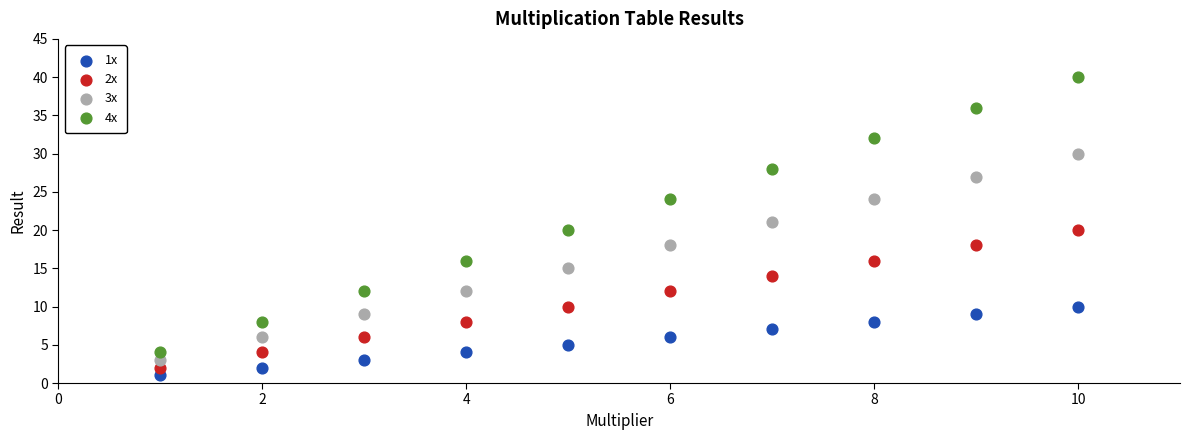

What are all the series names shown in the legend?

1x, 2x, 3x, 4x